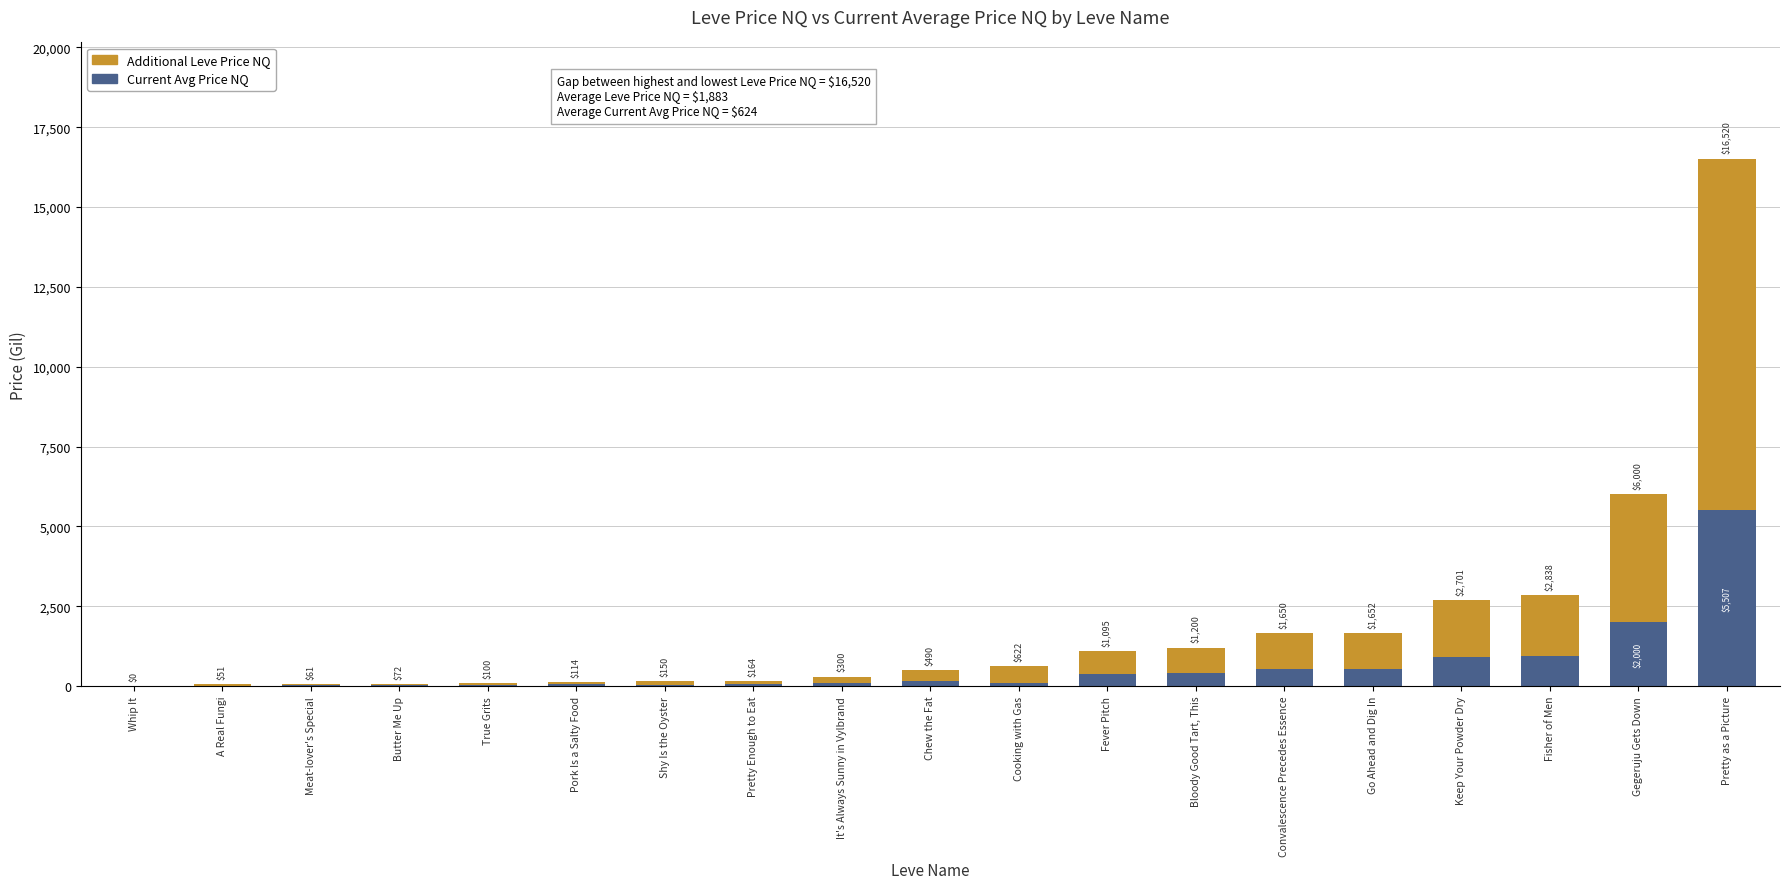

What are all the series names shown in the legend?

Additional Leve Price NQ, Current Avg Price NQ